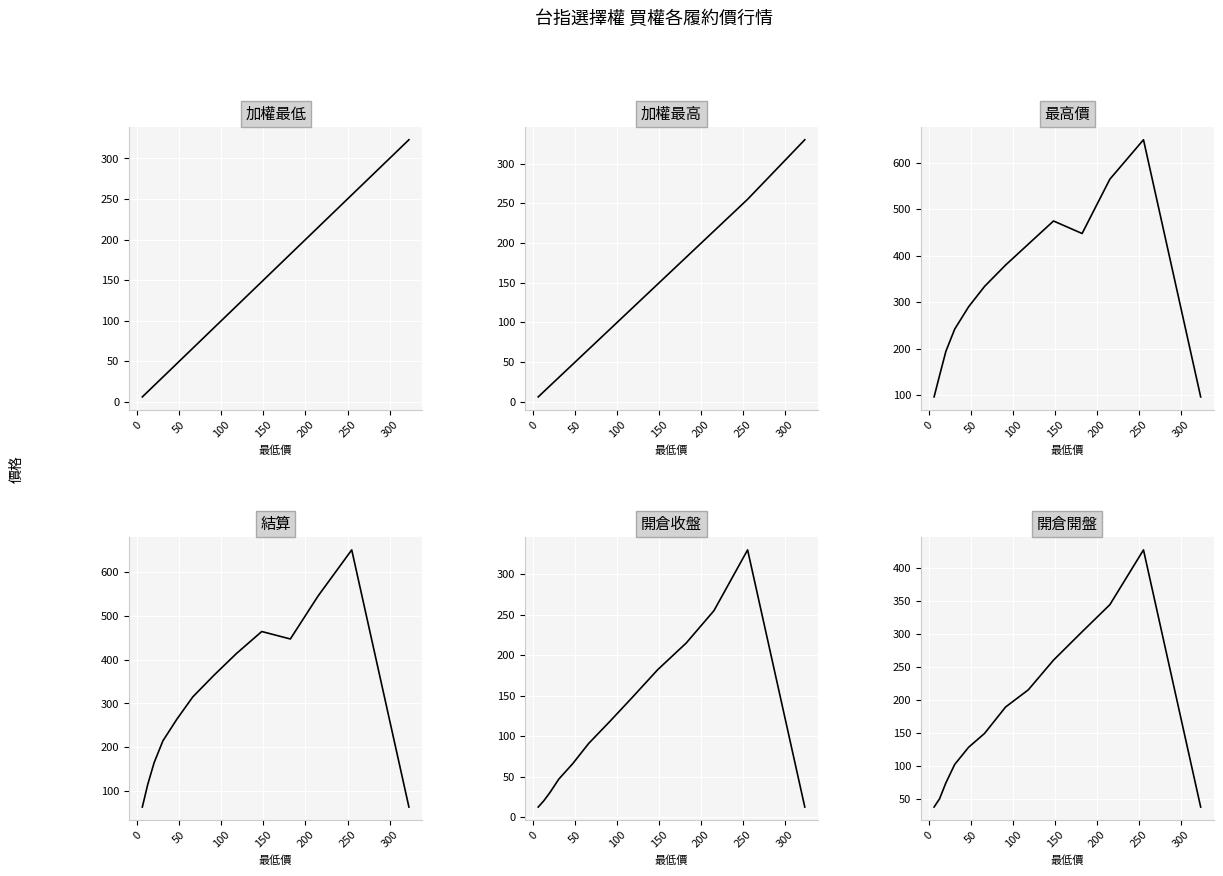

Is this an area chart (filled region under the line)?

No